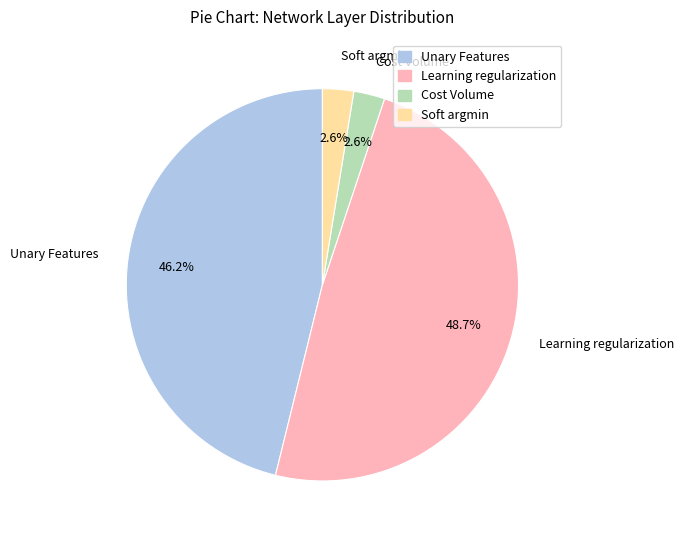

How many slices are in this pie chart?

4